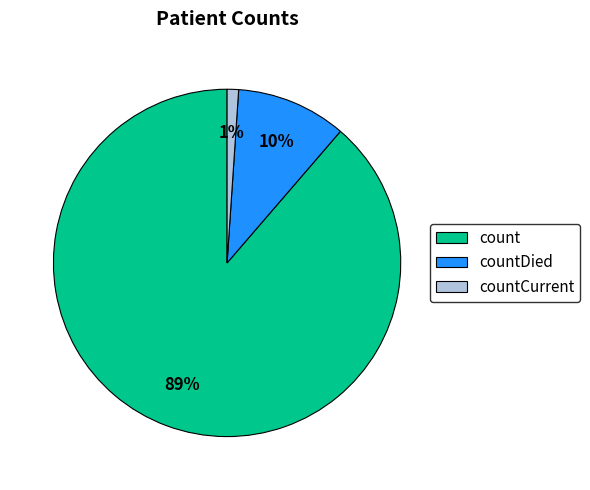

To the nearest percent, what is the difference between the largest and smallest slice percentages?

88%